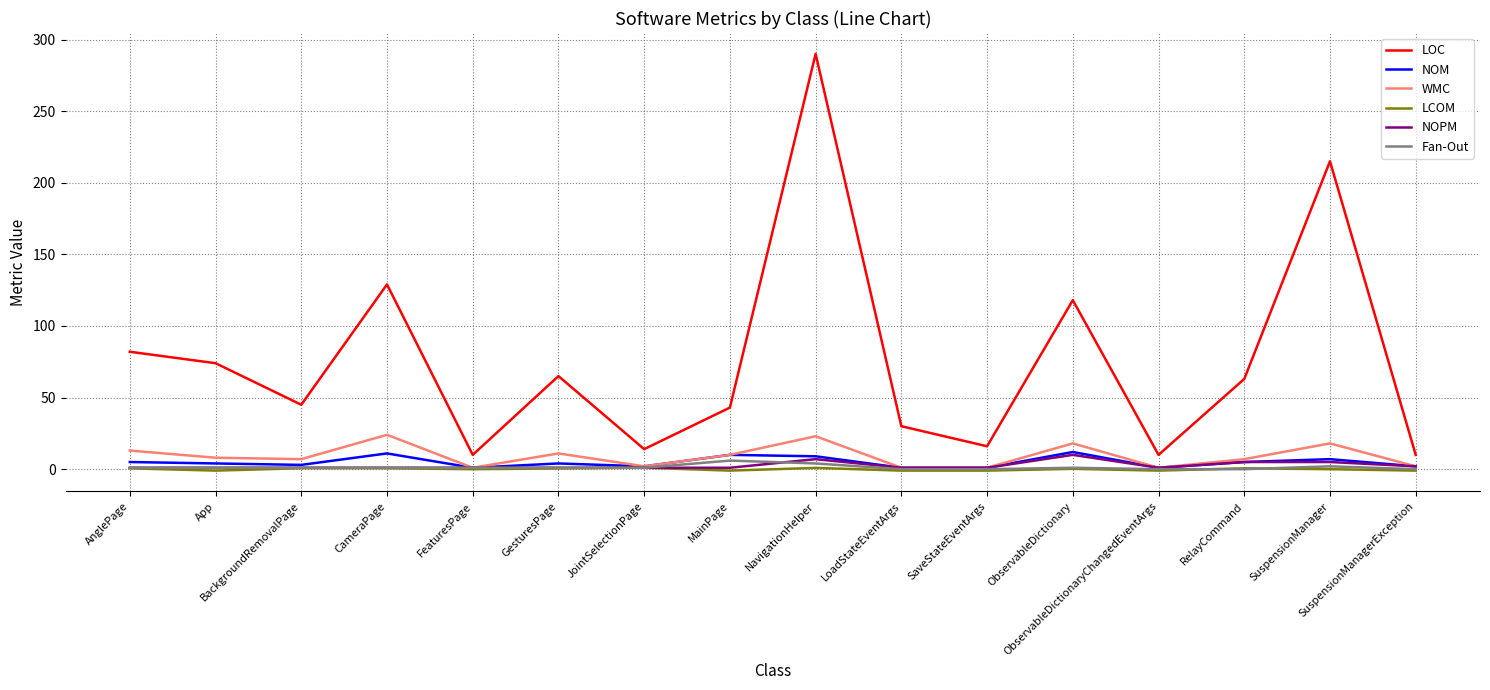

What is the highest value of the Fan-Out series?

6.0